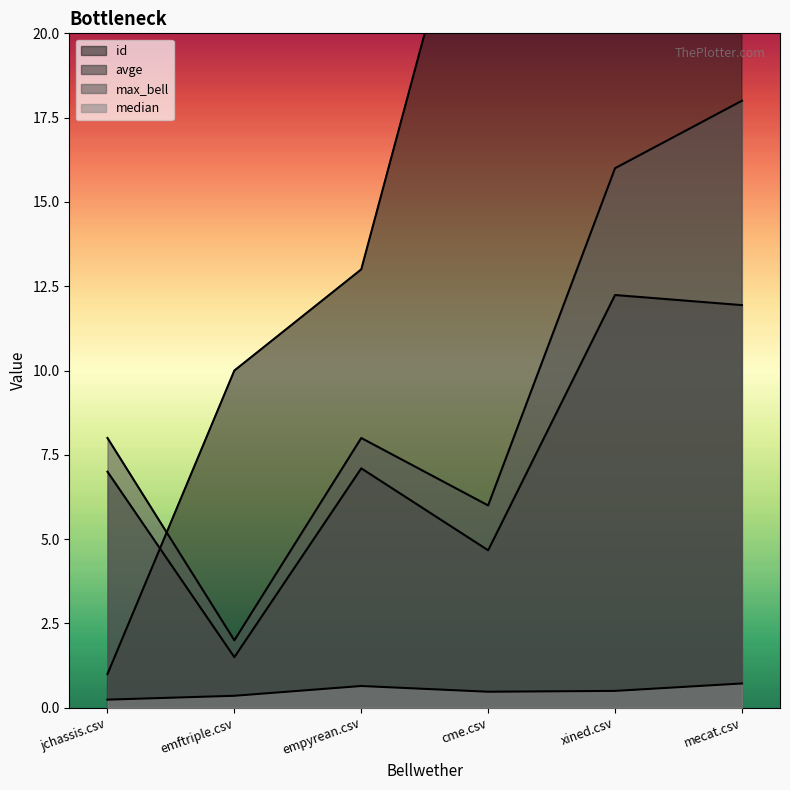

Reading left to right, transcribe all the data shown in this chart.

id: jchassis.csv=1.0	emftriple.csv=10.0	empyrean.csv=13.0	cme.csv=27.0	xined.csv=34.0	mecat.csv=52.0
avge: jchassis.csv=7.0	emftriple.csv=1.5	empyrean.csv=7.1	cme.csv=4.7	xined.csv=12.2	mecat.csv=11.9
median: jchassis.csv=0.2	emftriple.csv=0.4	empyrean.csv=0.6	cme.csv=0.5	xined.csv=0.5	mecat.csv=0.7
max_bell: jchassis.csv=8.0	emftriple.csv=2.0	empyrean.csv=8.0	cme.csv=6.0	xined.csv=16.0	mecat.csv=18.0